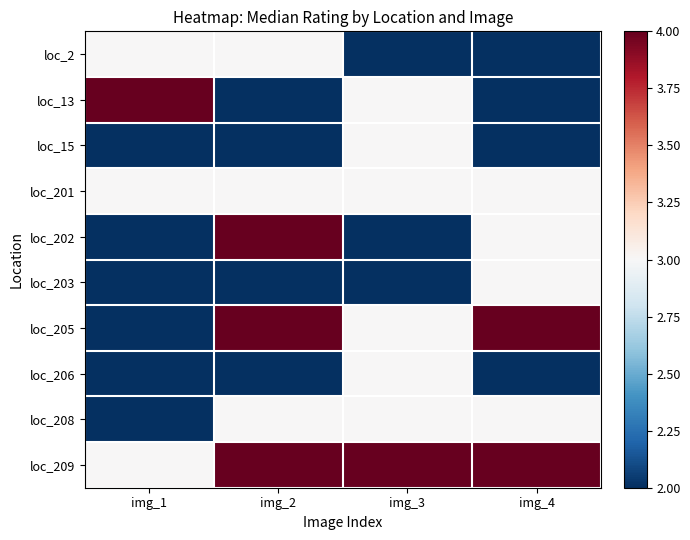

Which series has the largest total across all categories?

loc_209